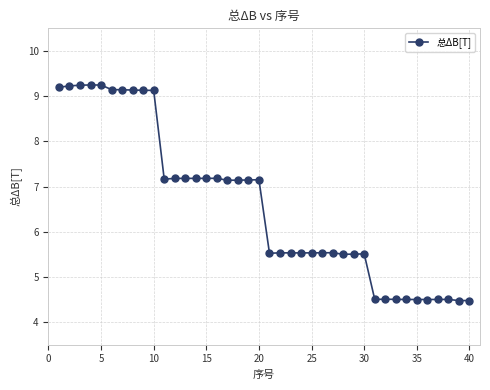

What is the value of the 8th point from the left?

9.1